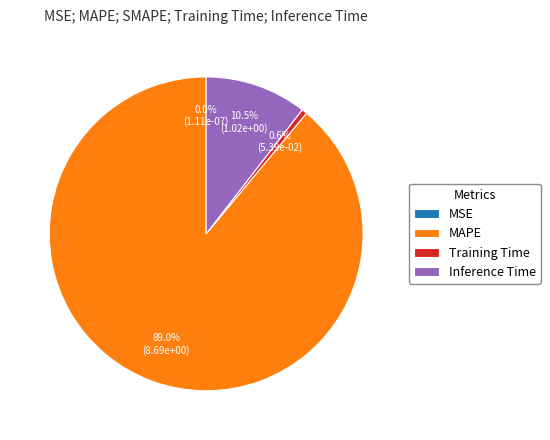

Does any single category account for the majority?

Yes